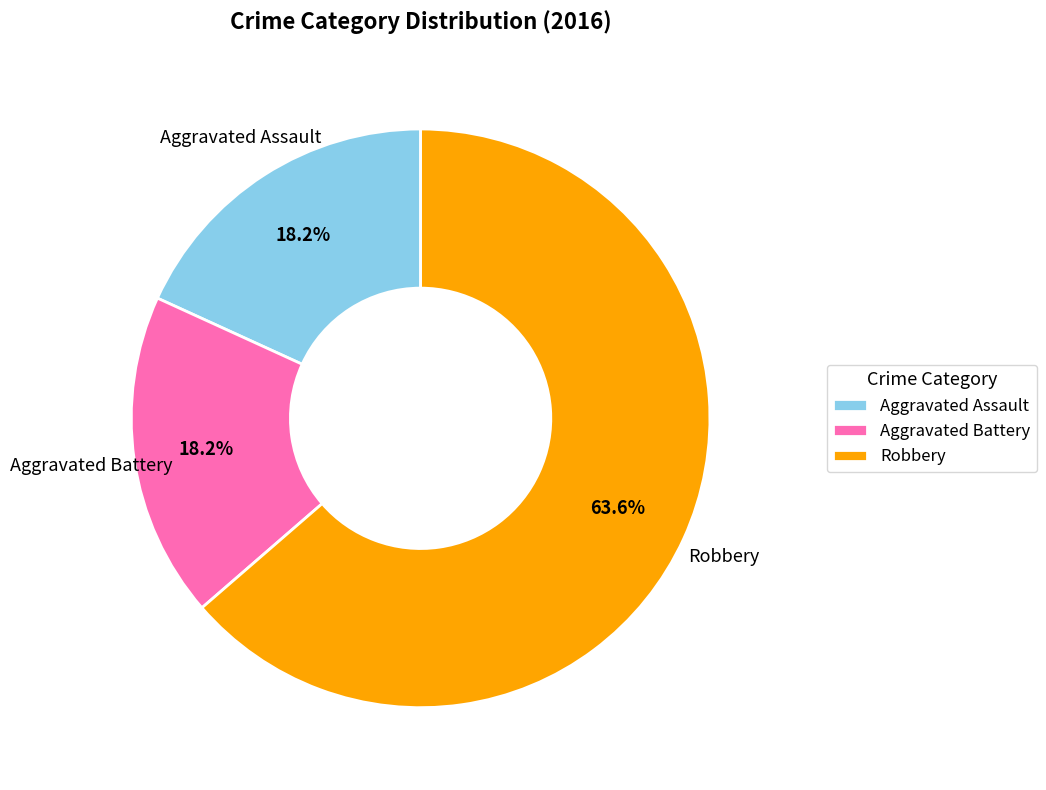

To the nearest percent, what percentage of the pie is Aggravated Assault?

18%